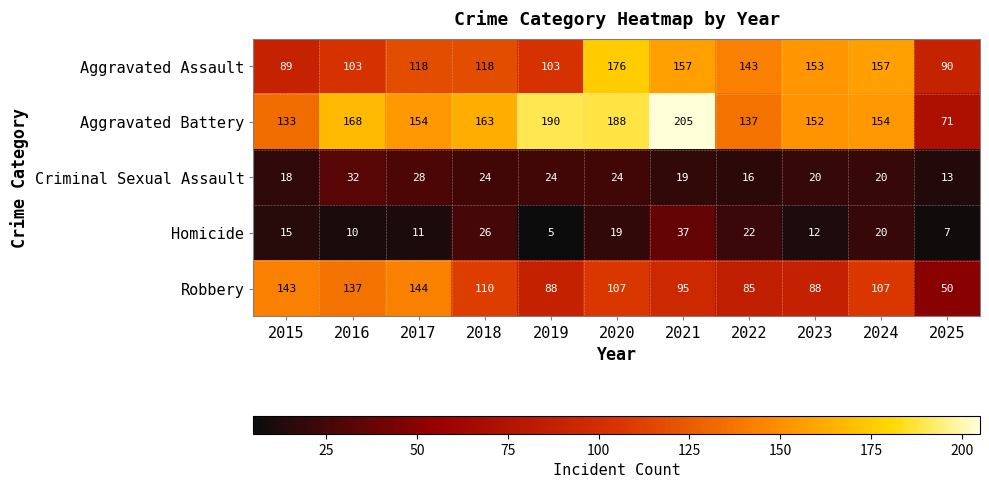

What is the difference between the second highest and second lowest values in the Aggravated Battery series?

57